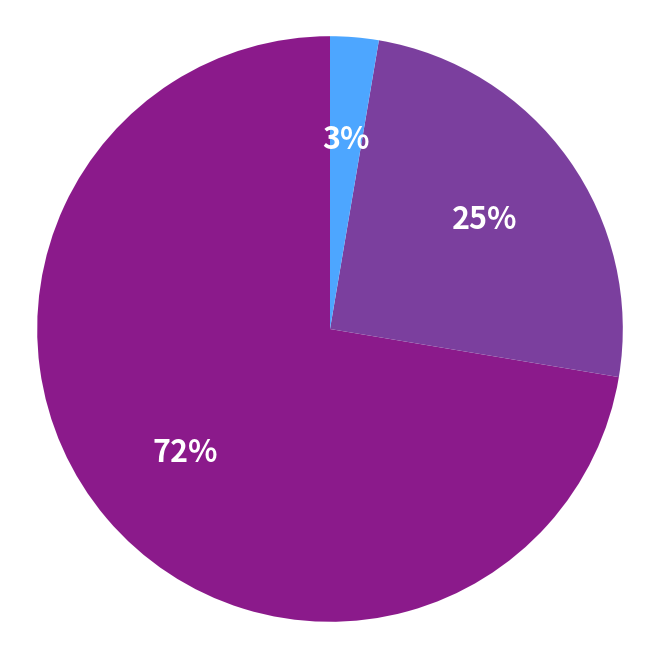

Is there any slice that represents more than half of the pie?

Yes